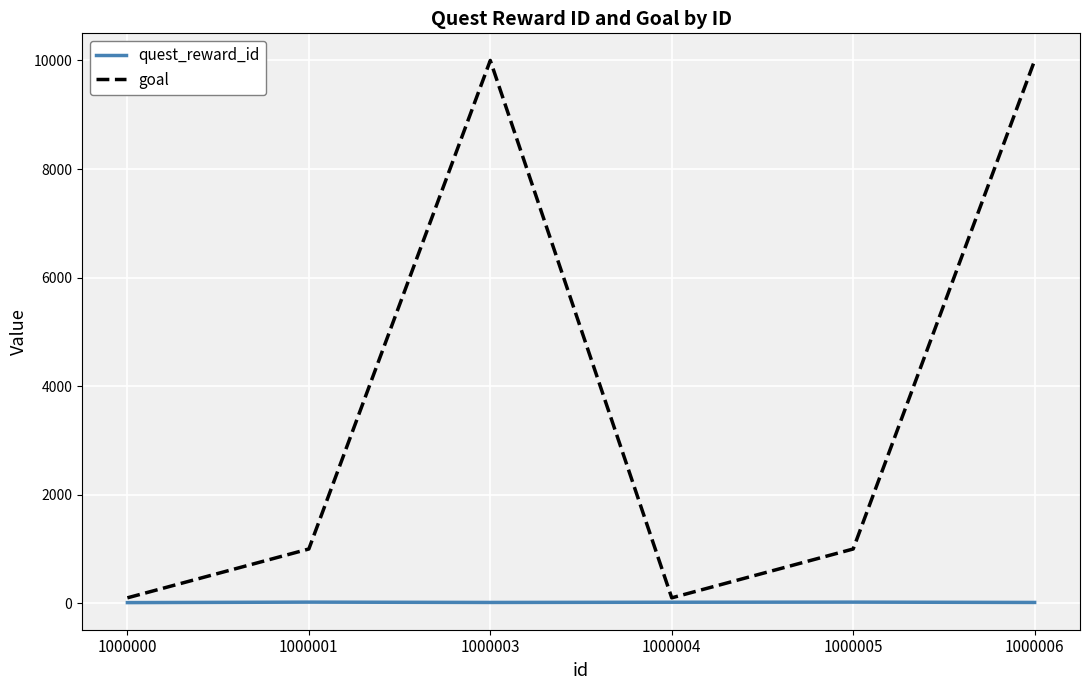

Rank the series by their maximum value, from highest to lowest.

goal, quest_reward_id